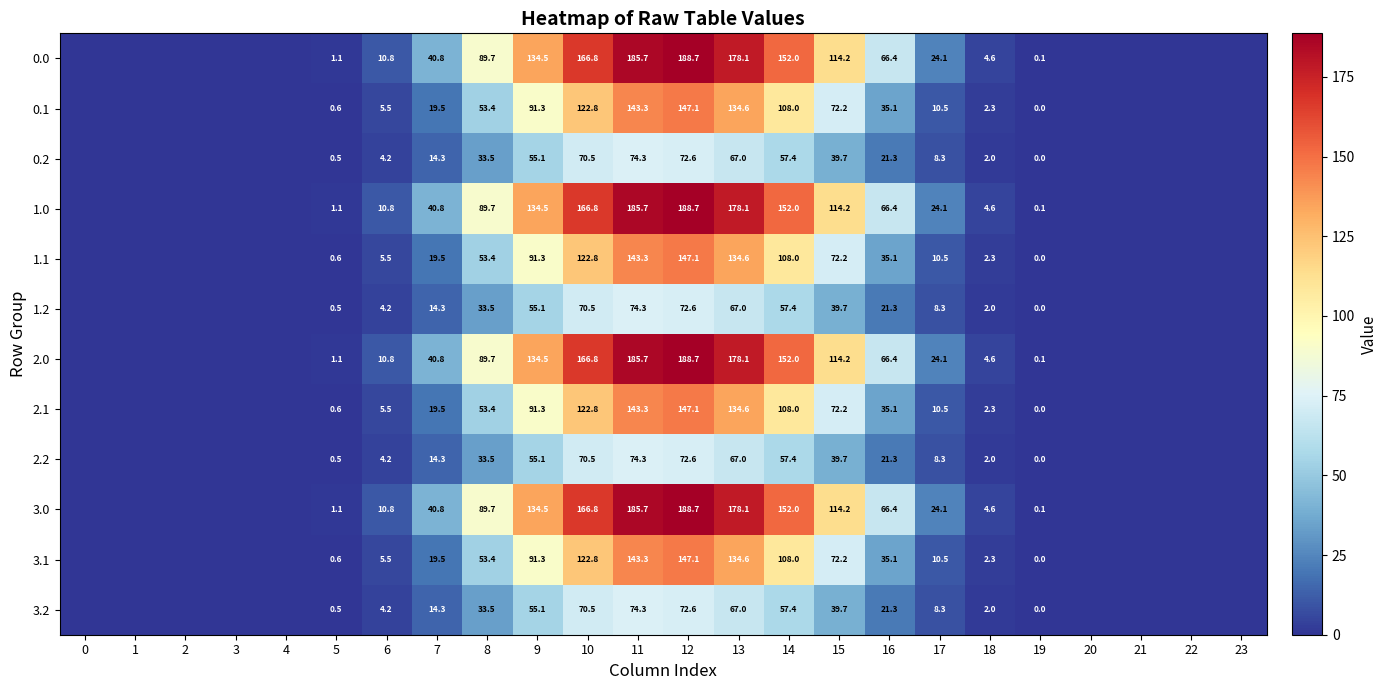

At how many categories does at least one series exceed 8?

12